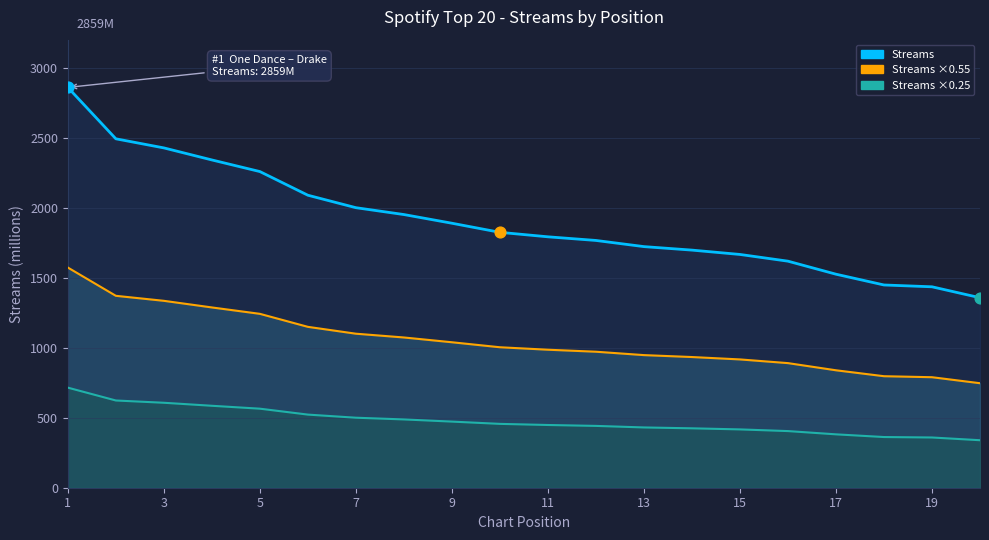

At which category is the sum across all series the highest?

1